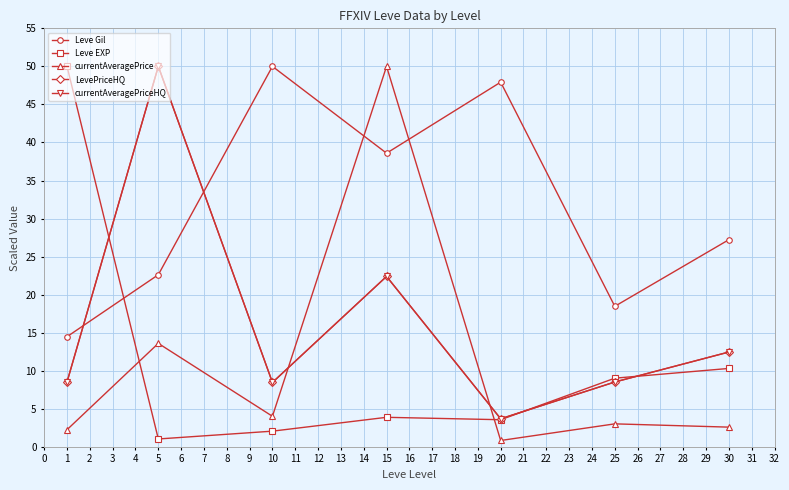

How many interior local valleys does the currentAveragePrice series have?

2